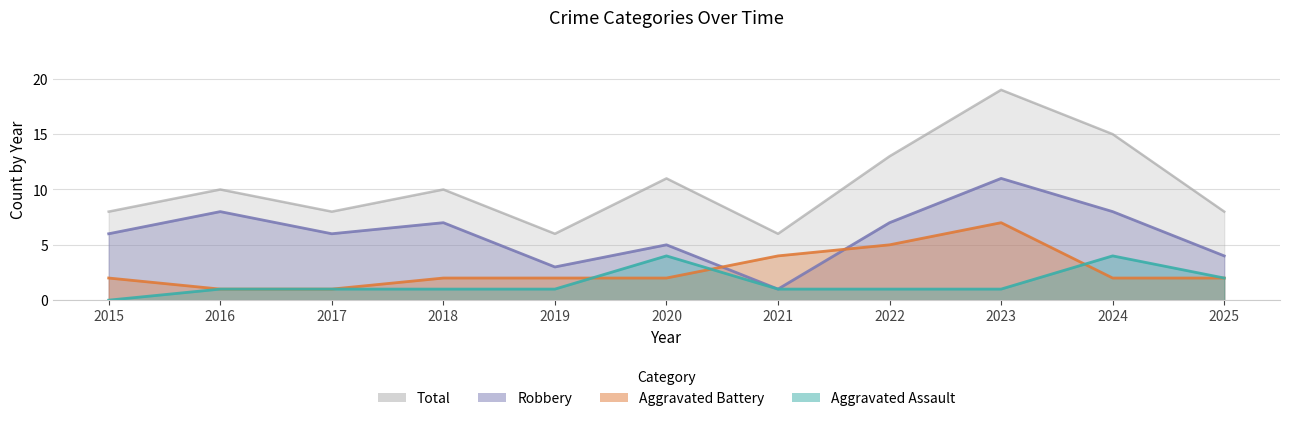

At which label is Aggravated Battery closest to 4?

2021